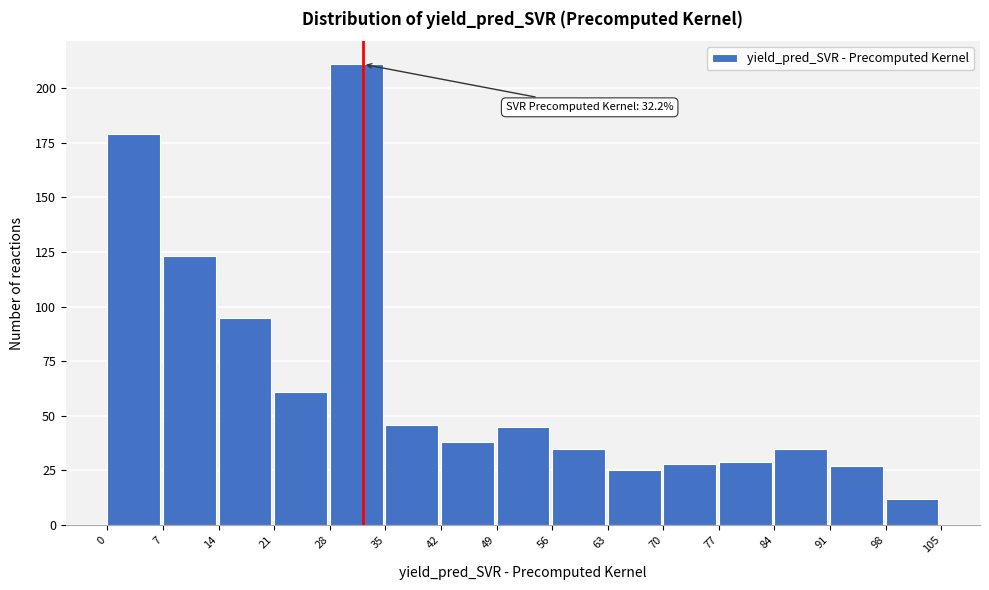

Which range on the x-axis has the tallest bar?

28 to 35